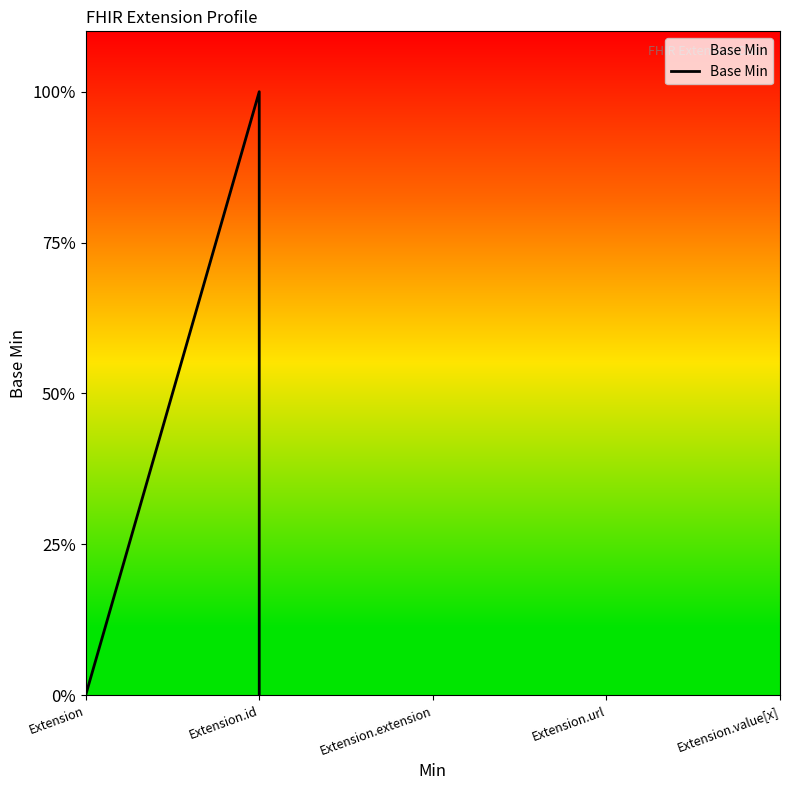

Count the number of values greater than 0.

1